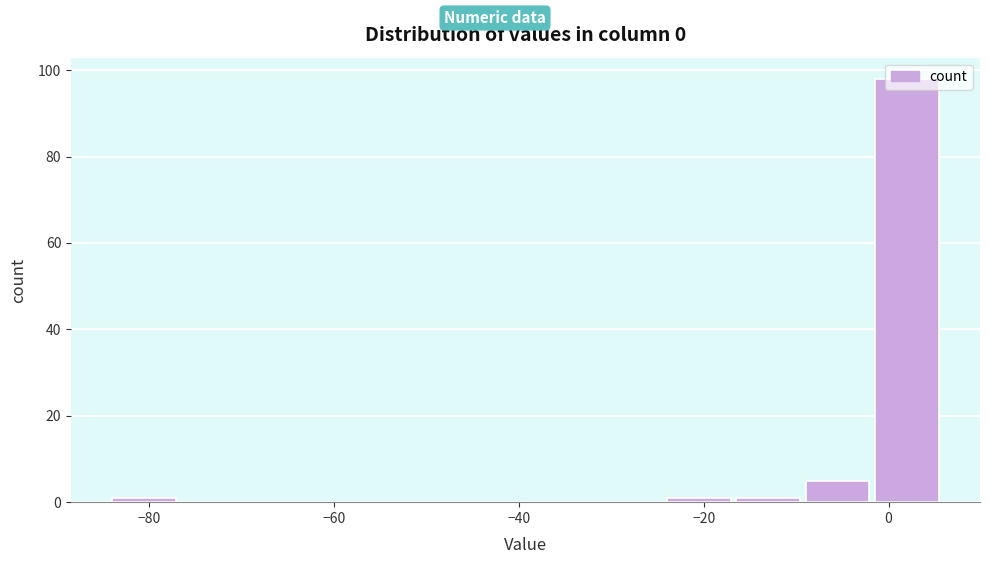

Around what value on the x-axis is the tallest bar? Give the approximate position of its centre, as read against the axis.

2